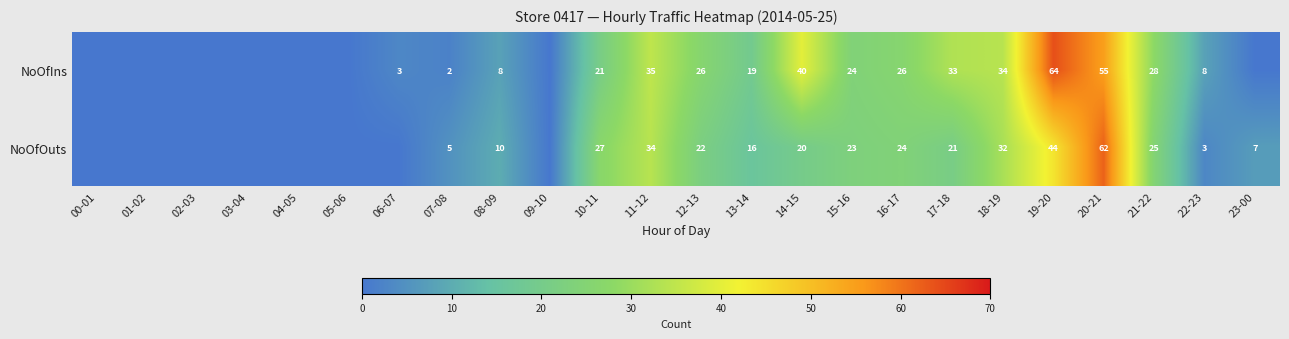

What is the sum of the NoOfOuts values at 11-12 and 07-08?

39